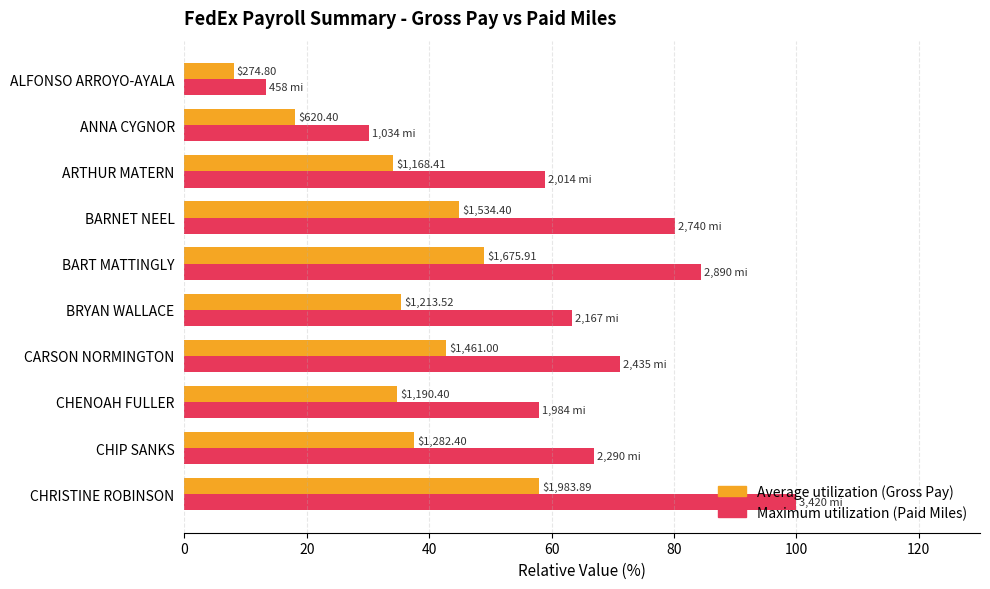

What are all the series names shown in the legend?

Average utilization (Gross Pay), Maximum utilization (Paid Miles)